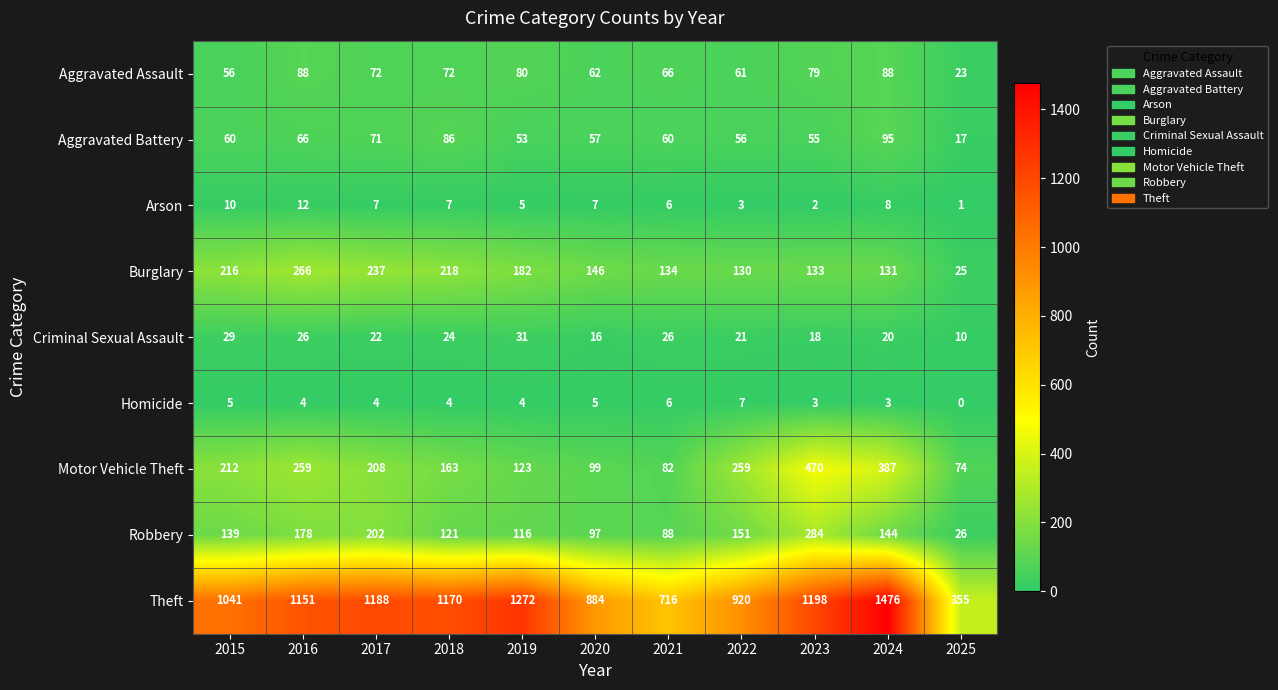

At how many categories does at least one series exceed 880?

9